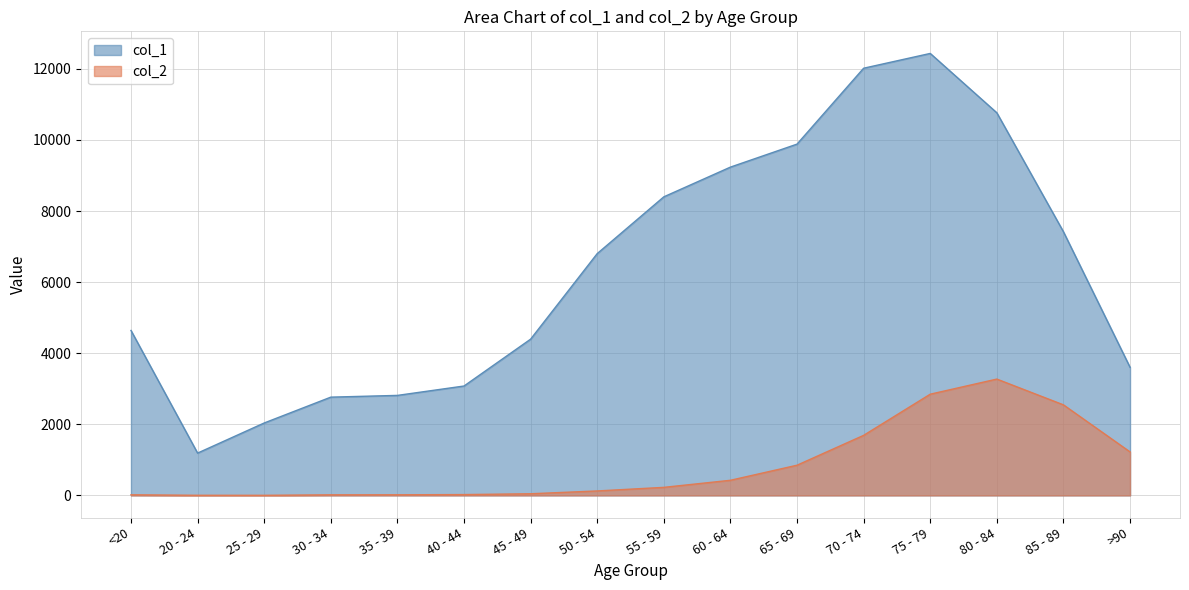

Reading left to right, list all the values displayed in this chart.

col_1: <20=4641	20 - 24=1191	25 - 29=2038	30 - 34=2765	35 - 39=2814	40 - 44=3078	45 - 49=4396	50 - 54=6803	55 - 59=8400	60 - 64=9236	65 - 69=9883	70 - 74=12018	75 - 79=12434	80 - 84=10764	85 - 89=7417	>90=3604
col_2: <20=18	20 - 24=4	25 - 29=3	30 - 34=17	35 - 39=18	40 - 44=24	45 - 49=47	50 - 54=126	55 - 59=227	60 - 64=426	65 - 69=850	70 - 74=1690	75 - 79=2848	80 - 84=3273	85 - 89=2548	>90=1224